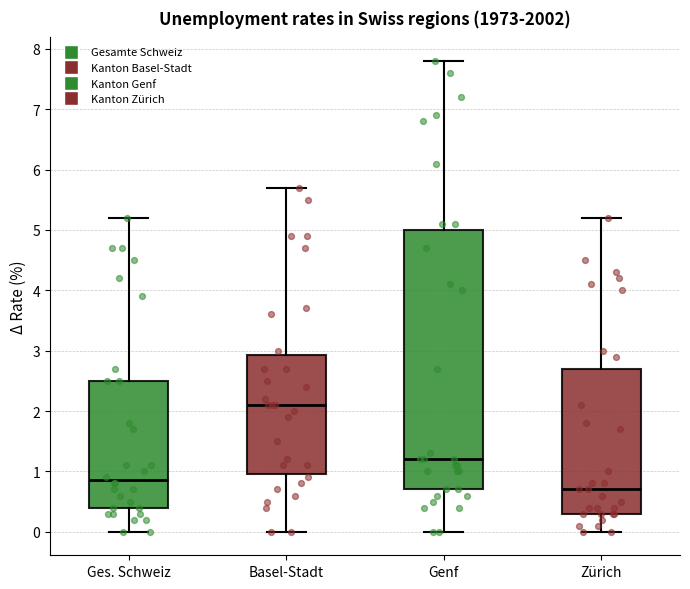

Reading left to right, transcribe this box plot: for each box, give where its median line is, the range the box spans, and where its two whiskers end, as read against the y-axis. The values are not printed on the chart, so give them approximately, as read against the axis.

Ges. Schweiz: median 0.9, box 0.4 to 2.5, whiskers 0.0 to 5.2
Basel-Stadt: median 2.1, box 1.0 to 2.9, whiskers 0.0 to 5.7
Genf: median 1.2, box 0.7 to 5.0, whiskers 0.0 to 7.8
Zürich: median 0.7, box 0.3 to 2.7, whiskers 0.0 to 5.2